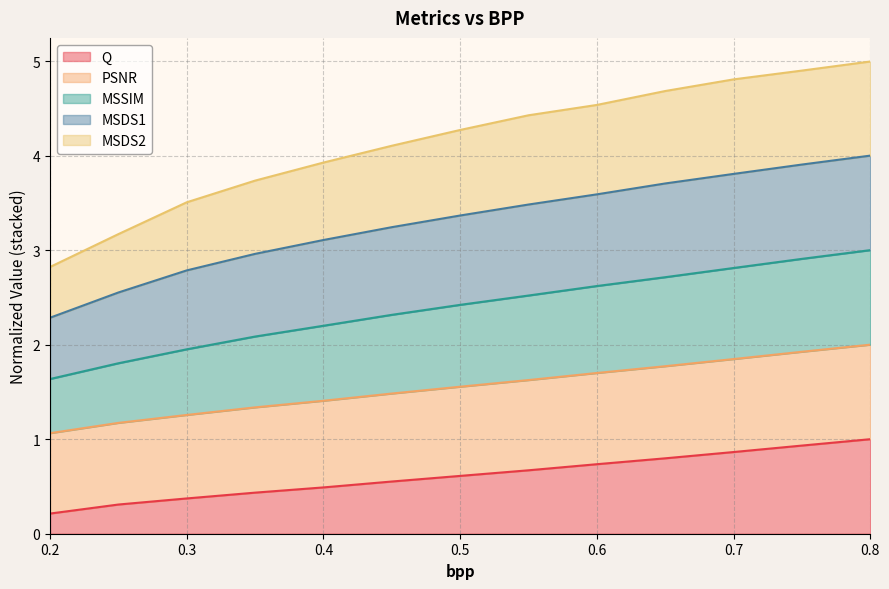

True or false: MSSIM and PSNR cross at least once.

False